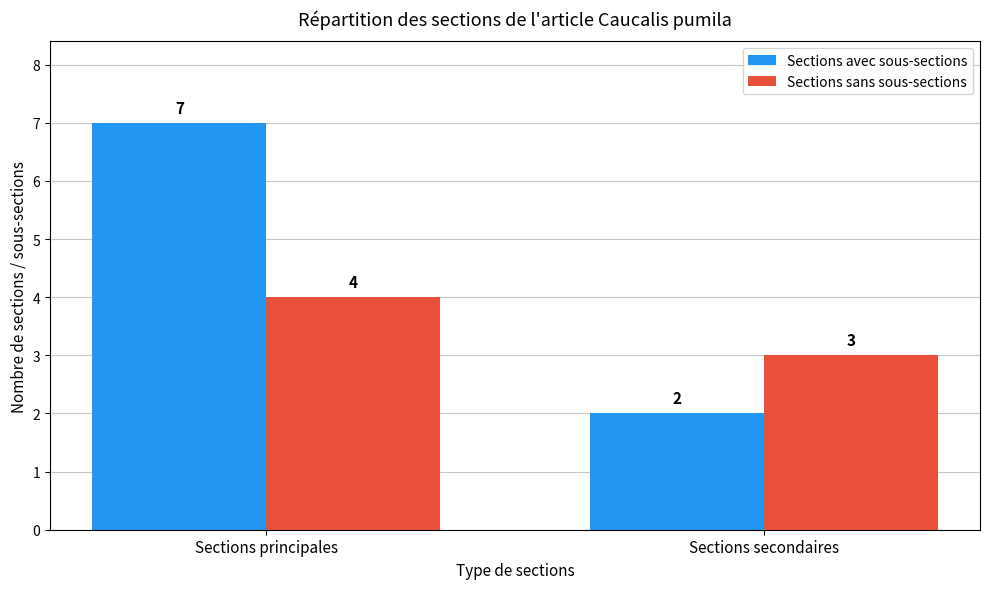

What is the label of the 2nd bar from the left?

Sections secondaires